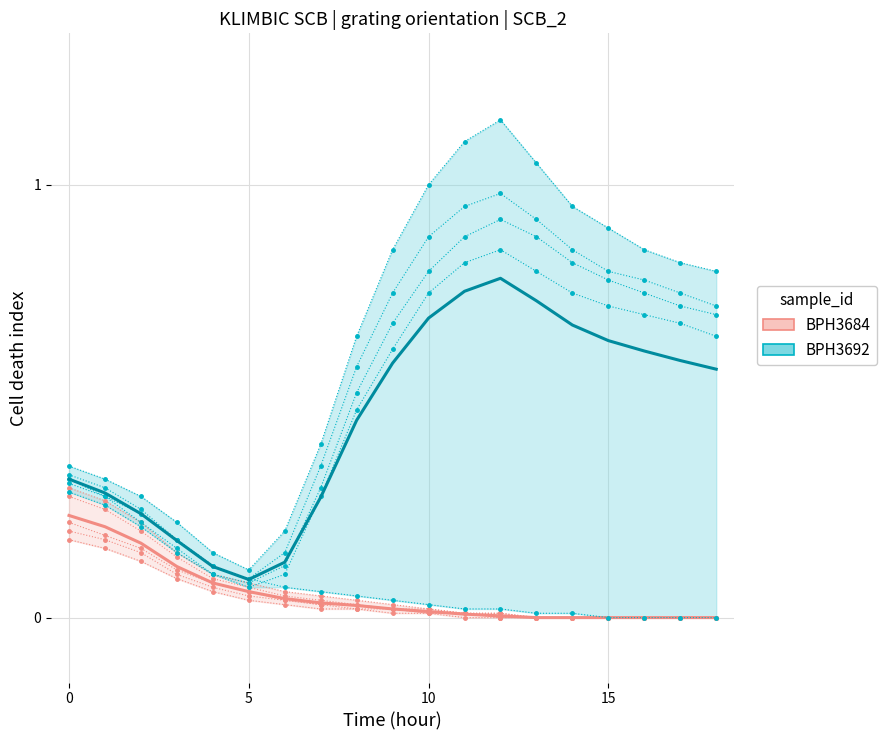

What is the average value of the BPH3692 series?

0.1